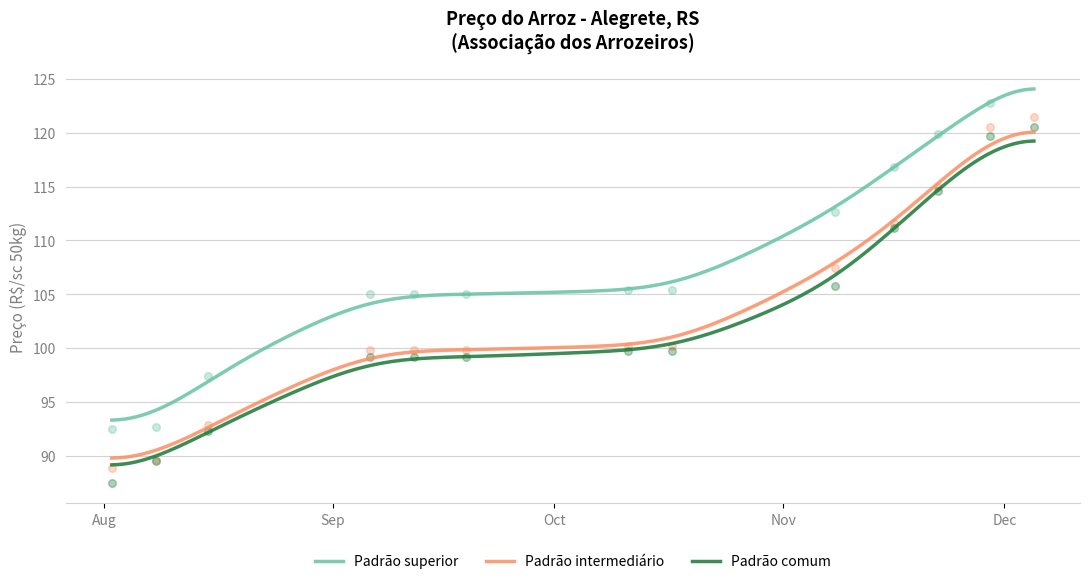

Which series contains the lowest Y value?

Padrão comum